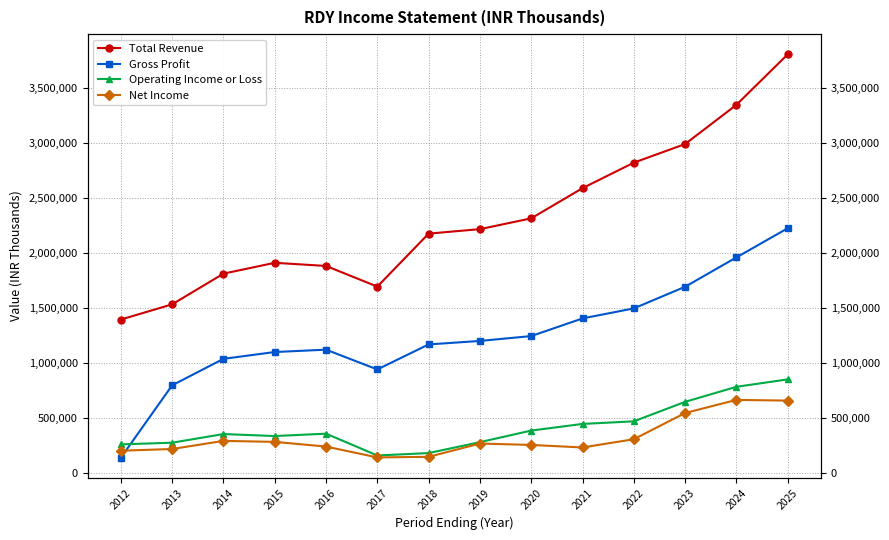

In Net Income, how many points are higher than both neighbors (excluding endpoints)?

3